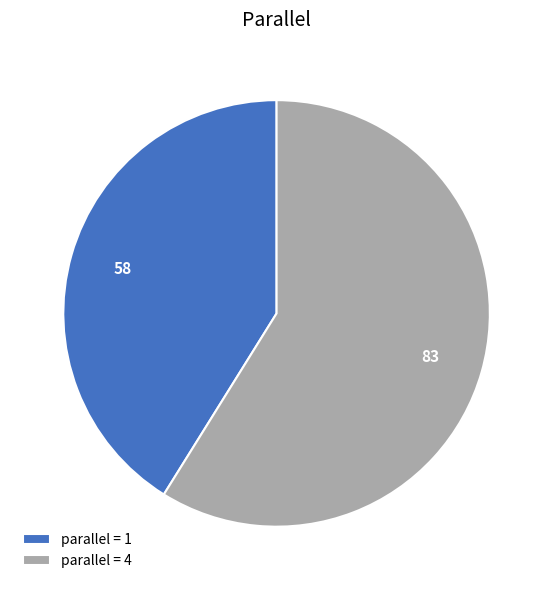

What is the ratio of the value at parallel = 1 to the value at parallel = 4?

0.7